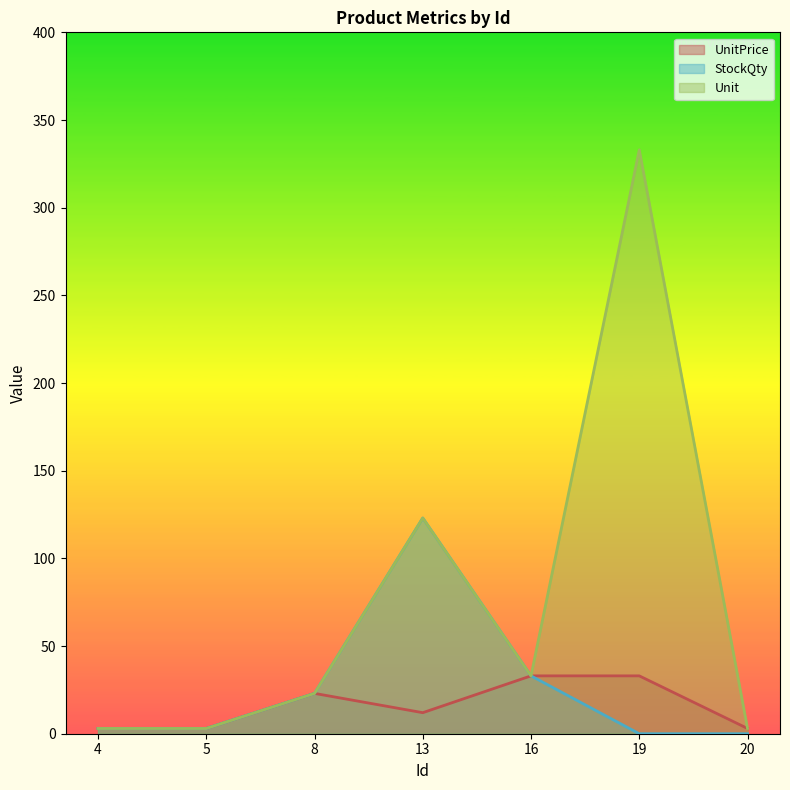

Which category has the lowest value in the UnitPrice series?

4